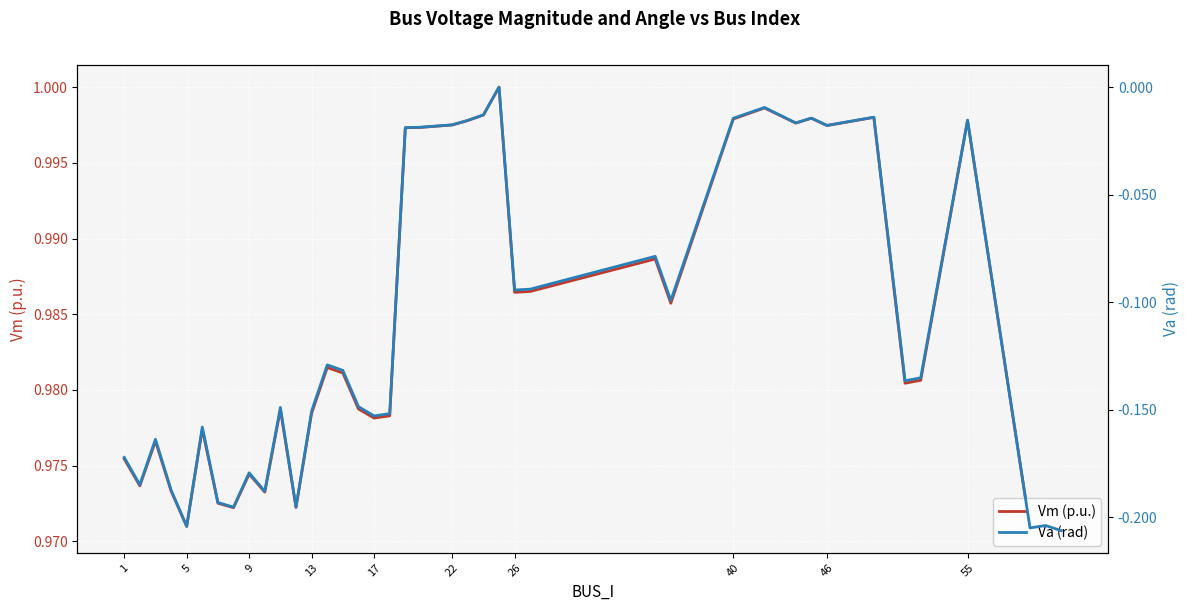

What is the sum of all Vm (p.u.) values?

39.4